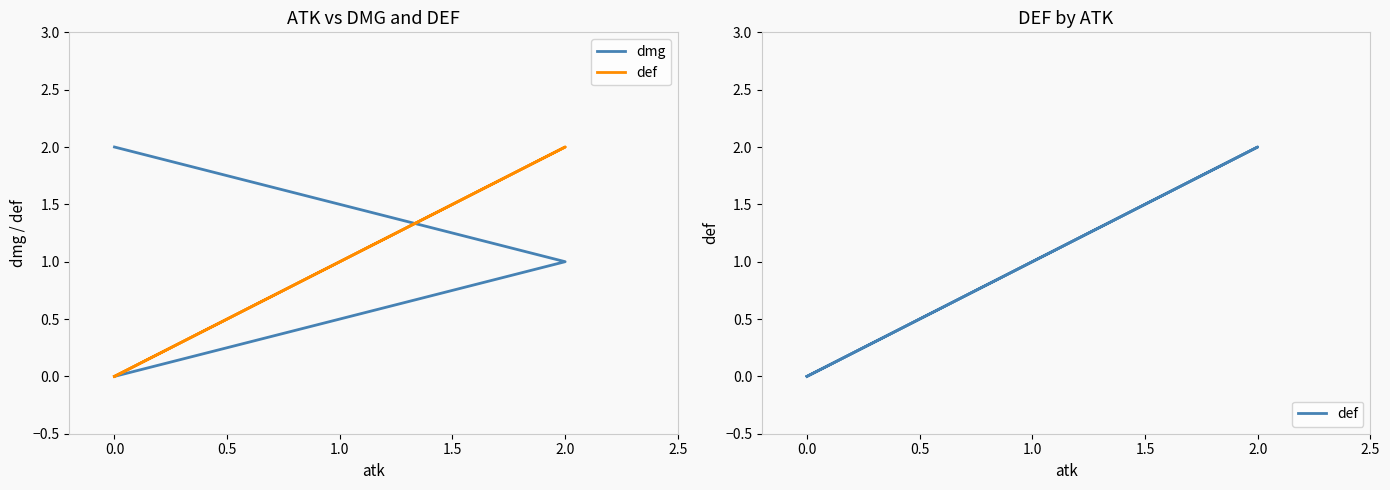

At how many categories does at least one series exceed 0?

2